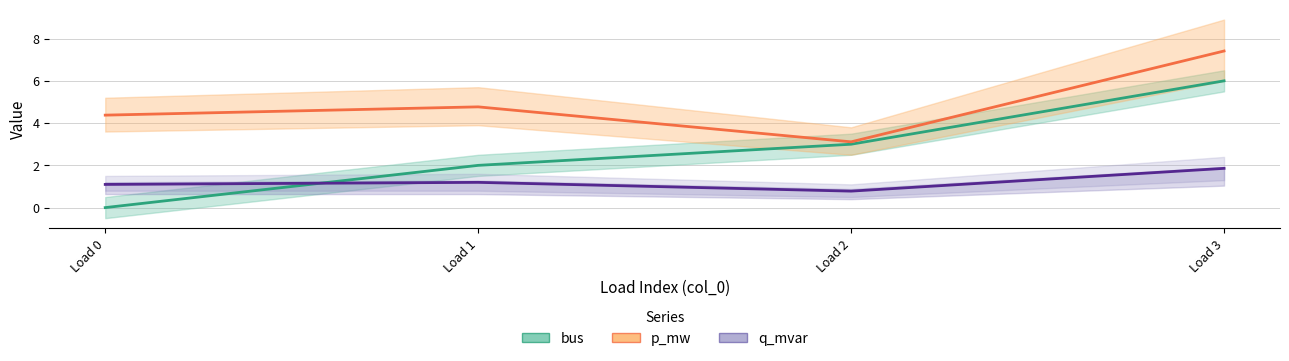

Is the value of q_mvar at Load 3 greater than the value of p_mw at Load 2?

No